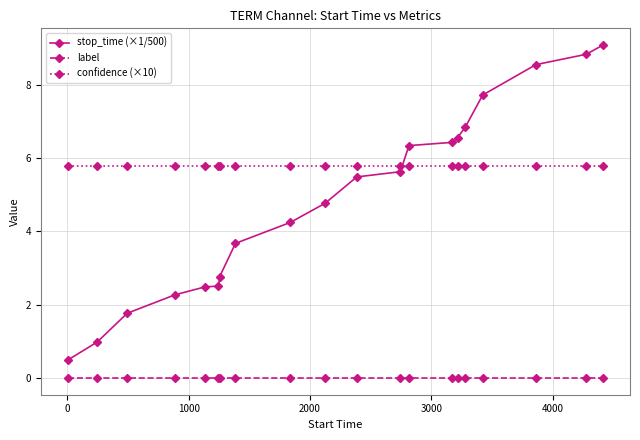

What is the maximum value for stop_time (×1/500)?

9.1